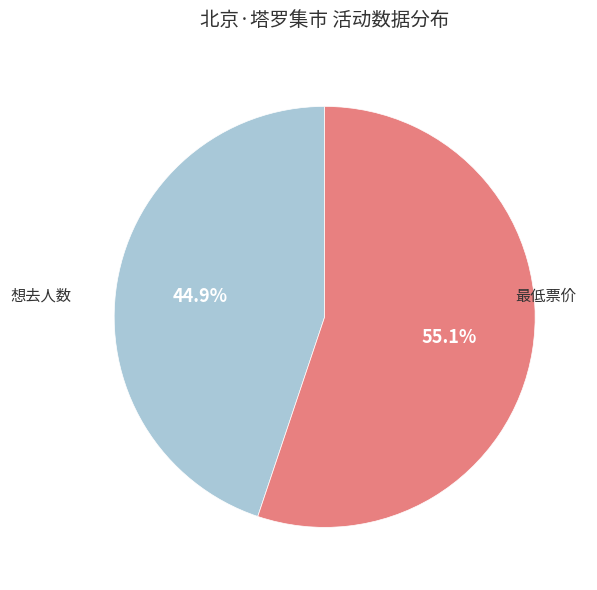

Does any single category account for the majority?

Yes